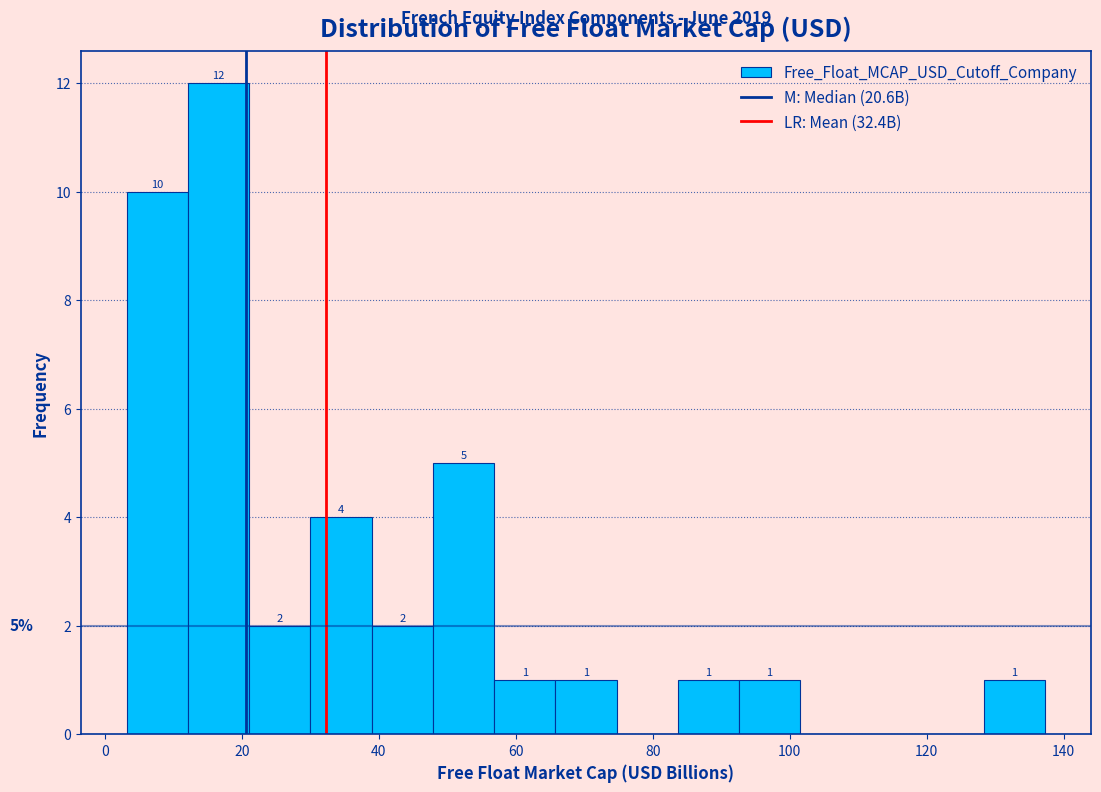

Which range on the x-axis has the tallest bar?

12 to 22